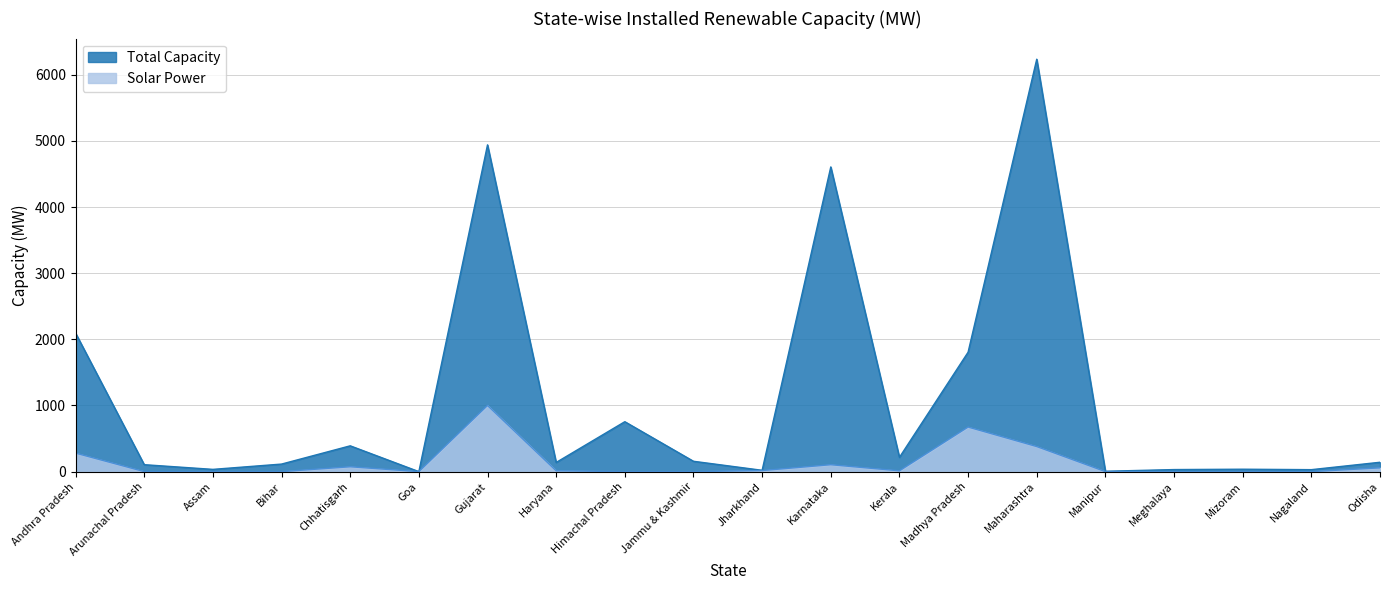

What are all the series names shown in the legend?

Total Capacity, Solar Power